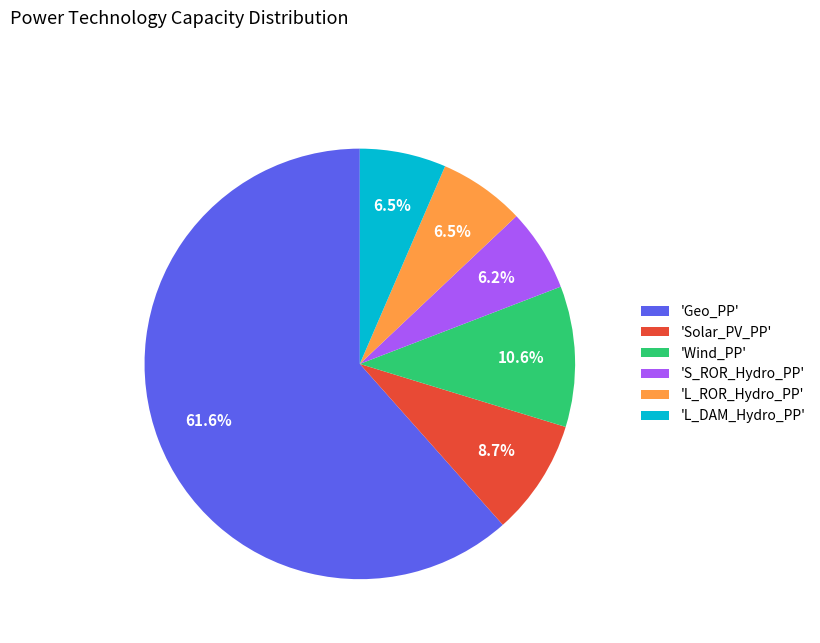

What is the largest slice in the pie chart?

'Geo_PP'